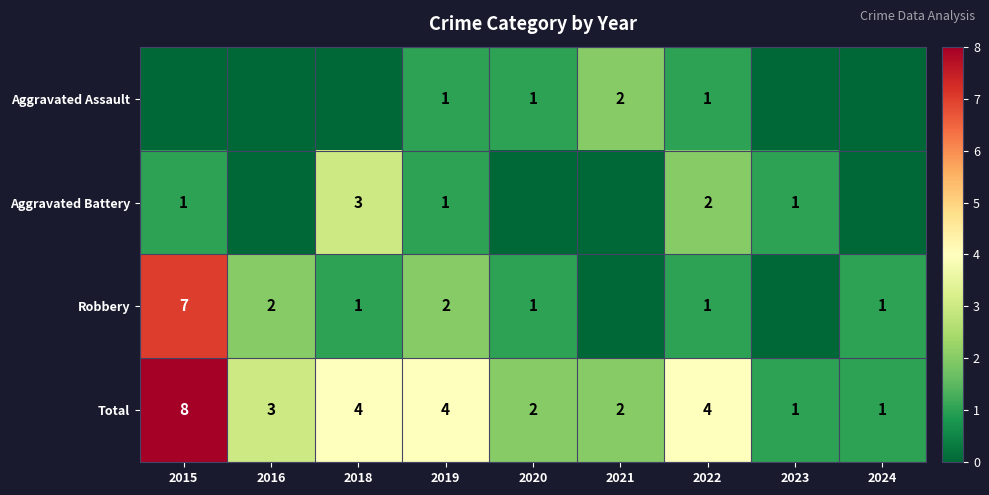

What is the difference between the Total values at 2015 and 2020?

6